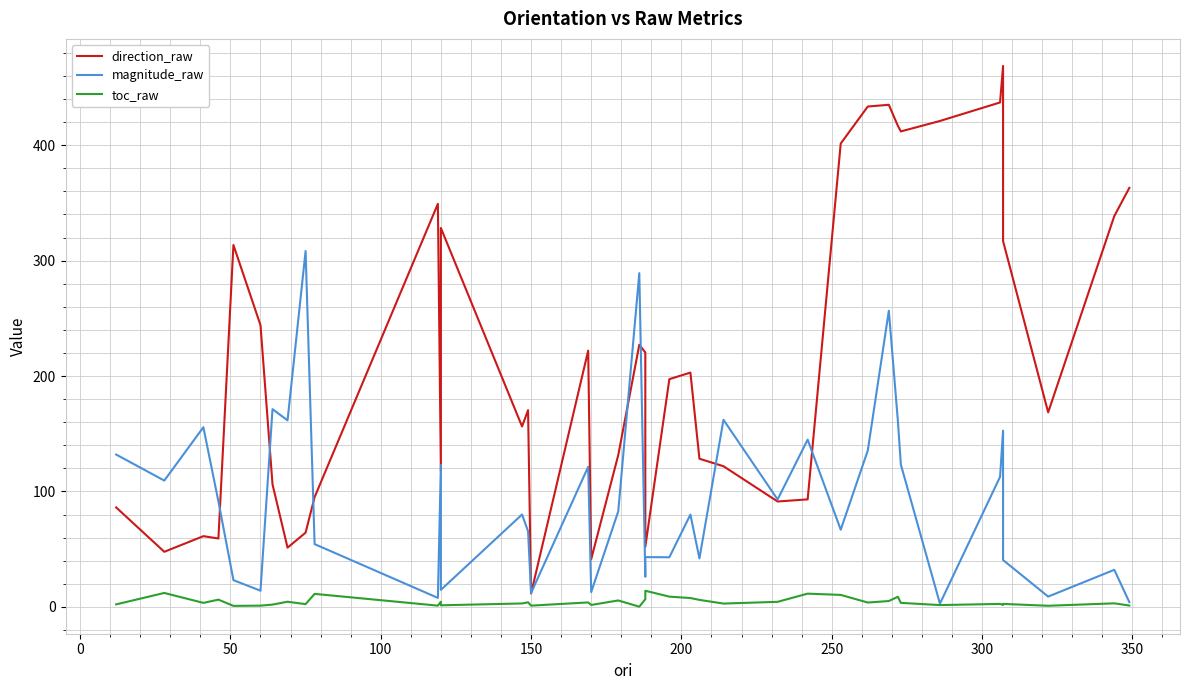

What is the average value of the magnitude_raw series?

94.1